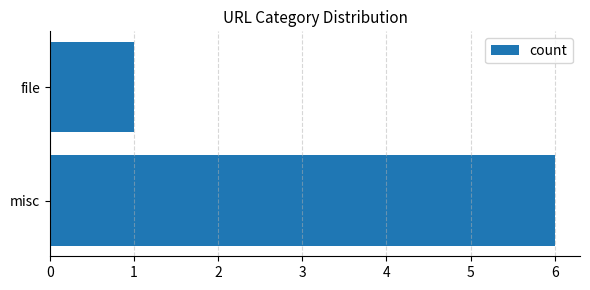

List the labels in order of value, smallest first.

file, misc